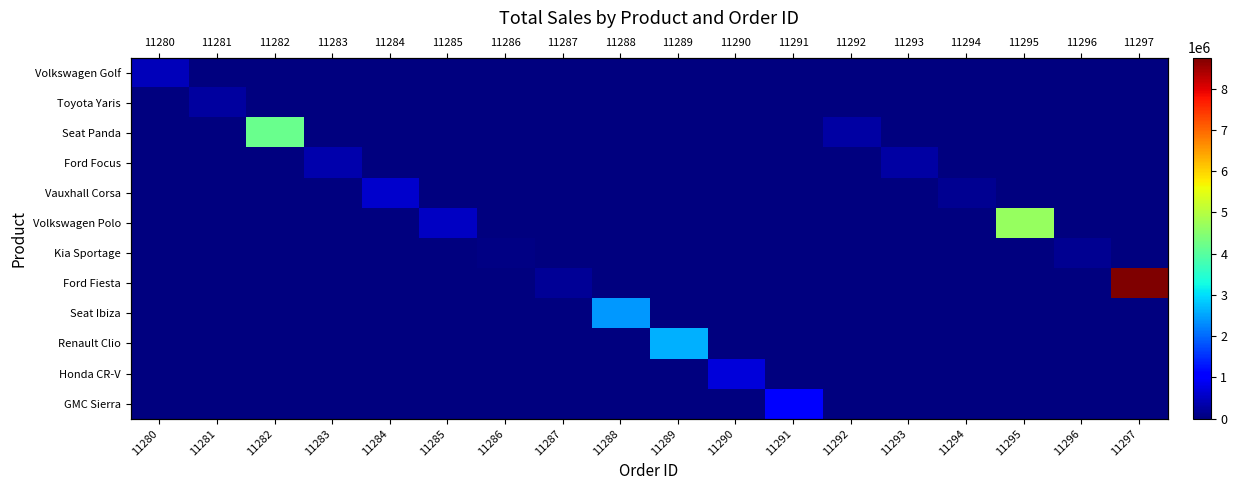

What is the sum of all row_8 values?

2400000